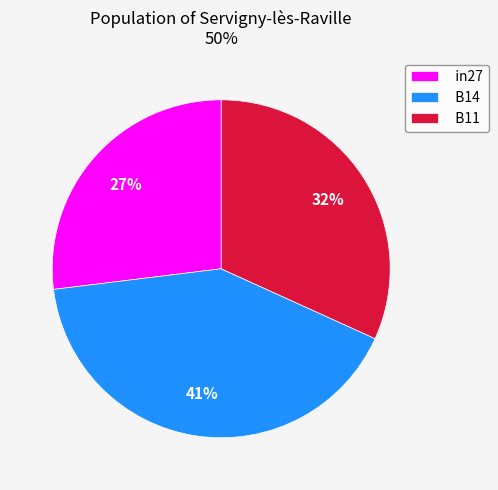

What percentage is the in27 slice, to the nearest percent?

27%